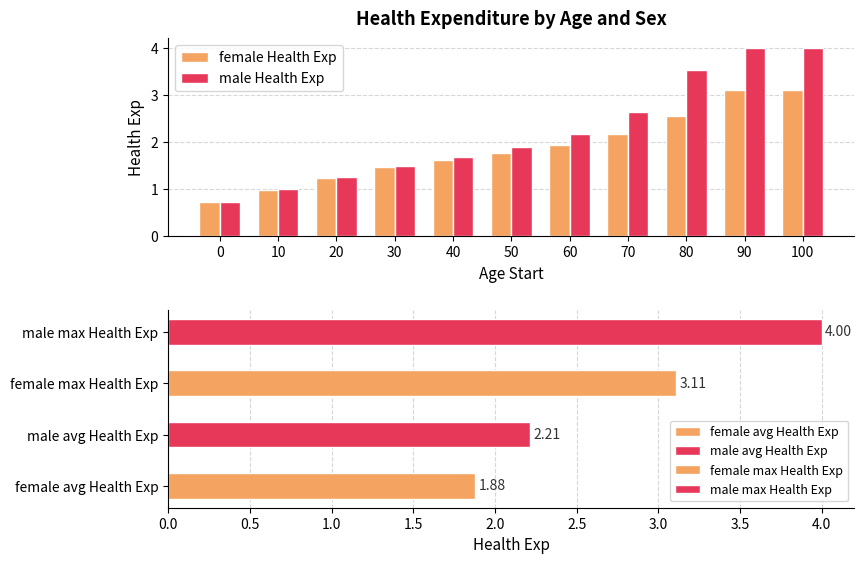

Reading left to right, extract all data points from this chart.

female Health Exp: 0.7	1.0	1.2	1.5	1.6	1.8	1.9	2.2	2.6	3.1	3.1
male Health Exp: 0.7	1.0	1.3	1.5	1.7	1.9	2.2	2.6	3.5	4.0	4.0